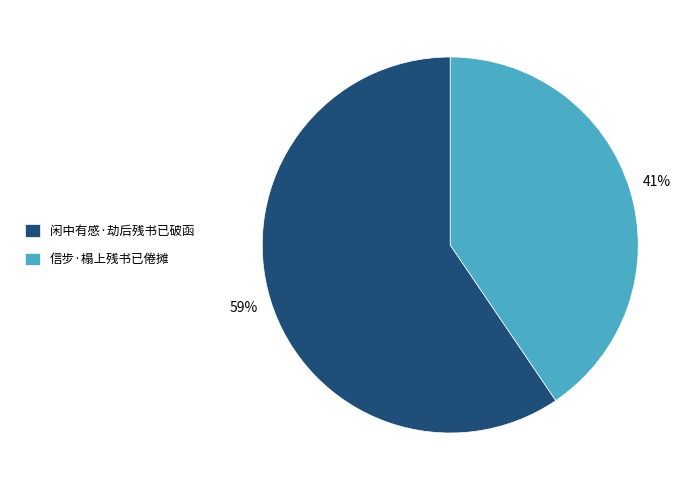

To the nearest percent, what portion does 信步·榻上残书已倦摊 represent?

41%